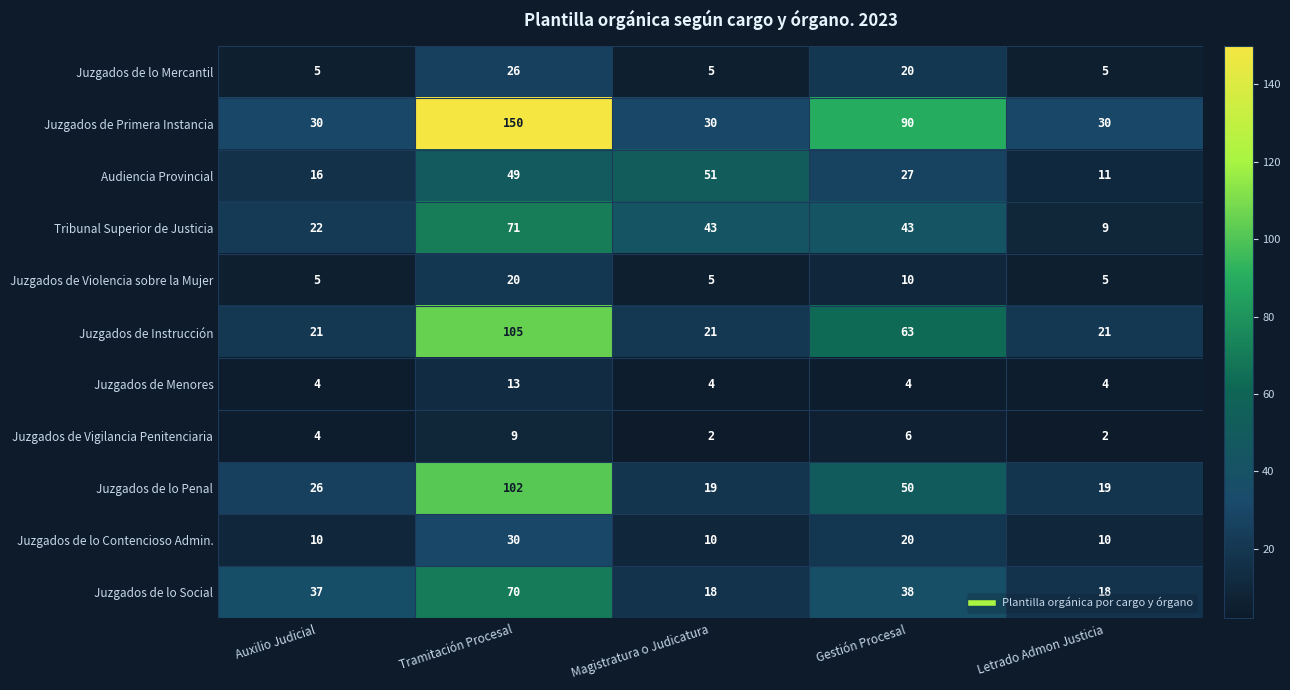

What is the average value of the Juzgados de lo Social series?

36